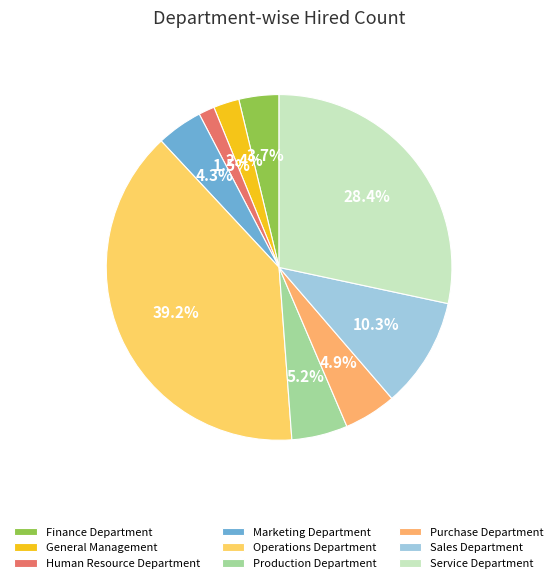

Approximately how many times larger is the value at General Management compared to Operations Department?

0.1